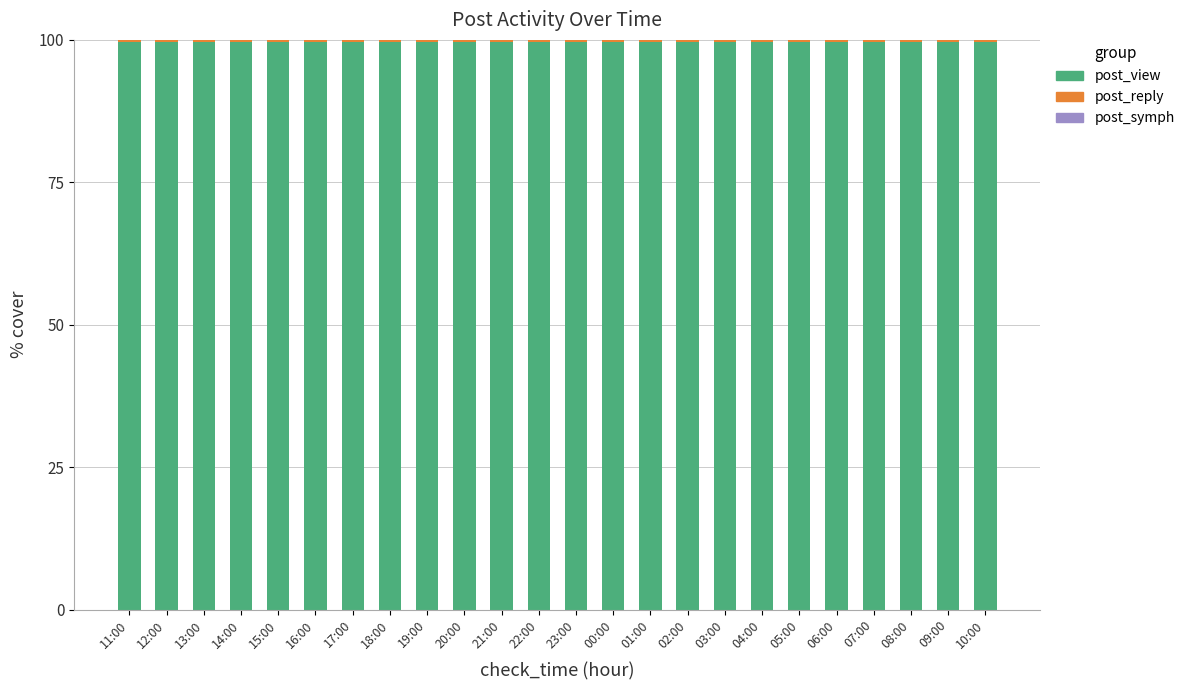

What is the lowest value of the post_view series?

99.6